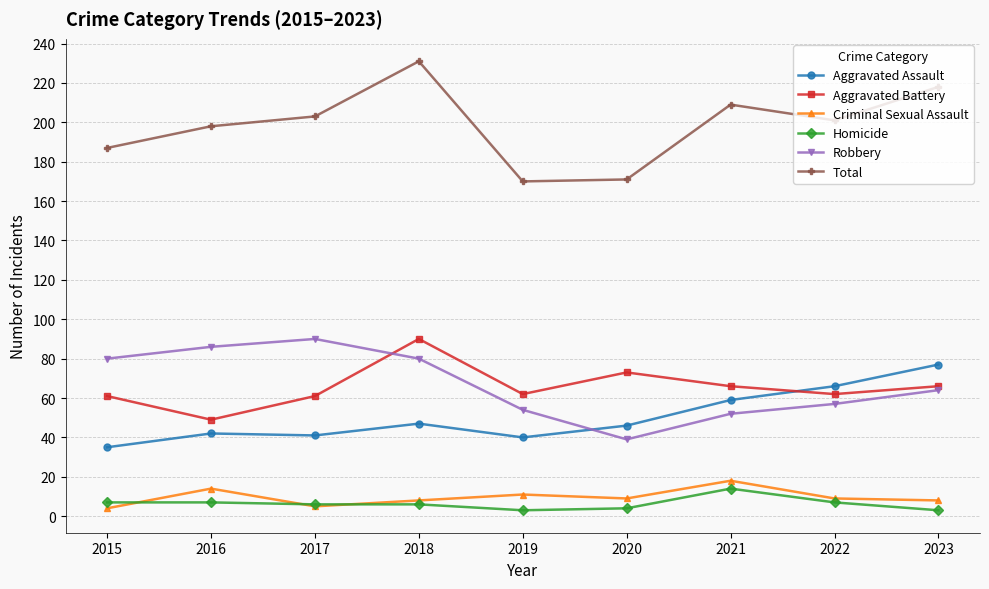

At which label does Aggravated Assault first exceed 46?

2018